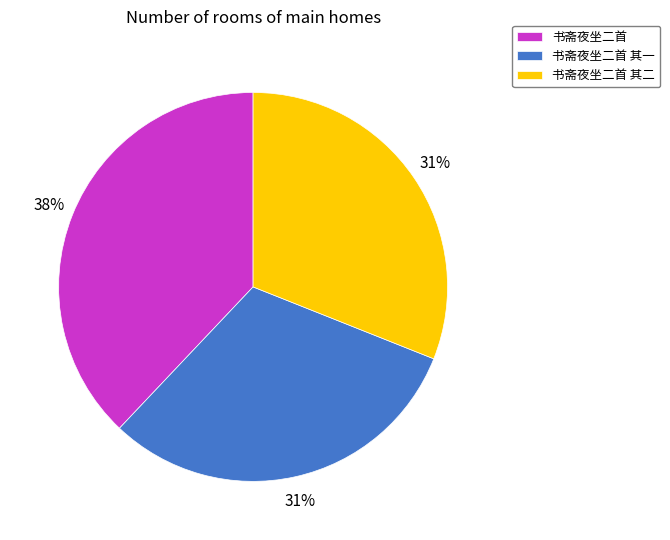

To the nearest percent, what percentage of the pie is 书斋夜坐二首 其一?

31%